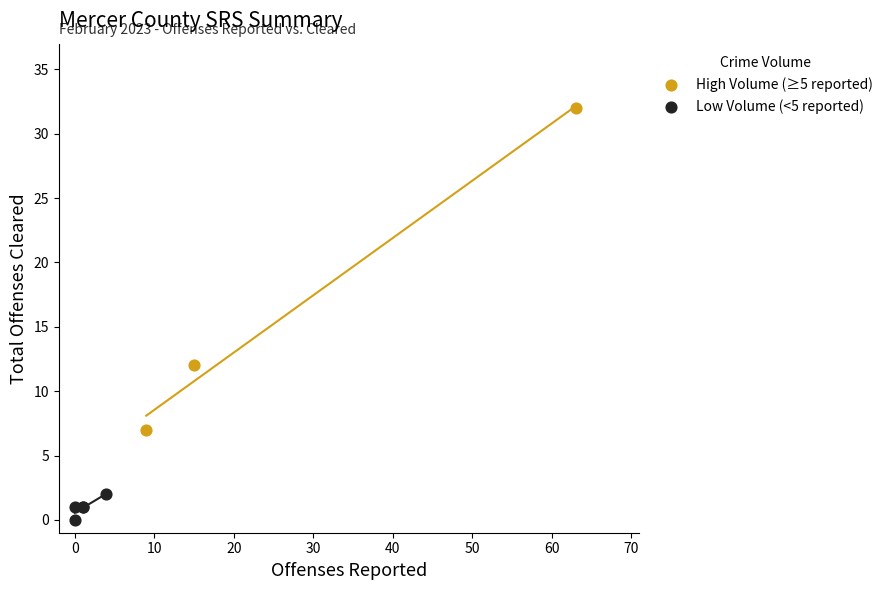

Which series contains the highest Y value?

High Volume (≥5 reported)